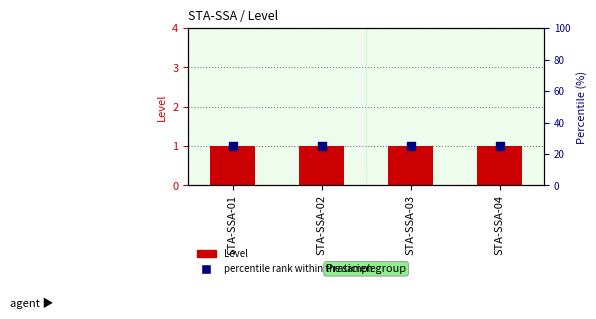

At how many categories does at least one series exceed 16?

4